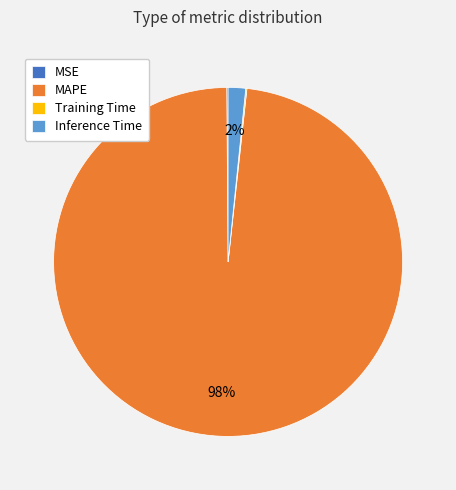

To the nearest percent, what percentage of the pie is MAPE?

98%